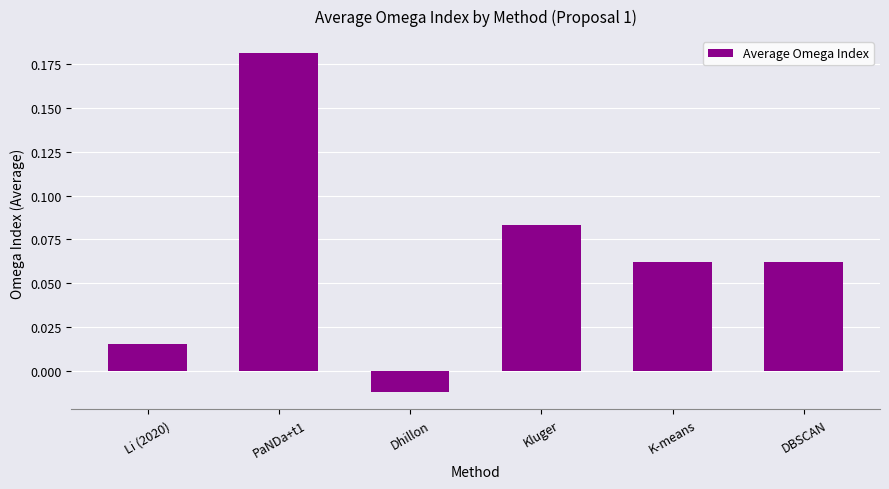

Are the bars horizontal?

No